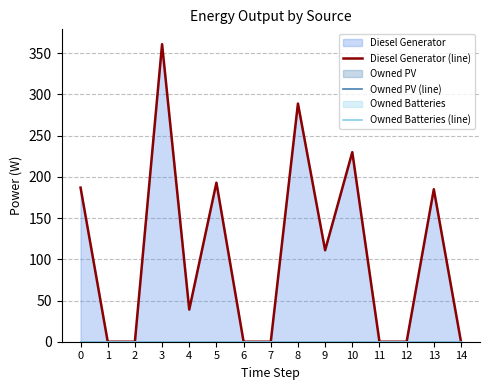

Rank the series at 12 from highest to lowest value.

Diesel Generator (line), Owned PV (line), Owned Batteries (line)